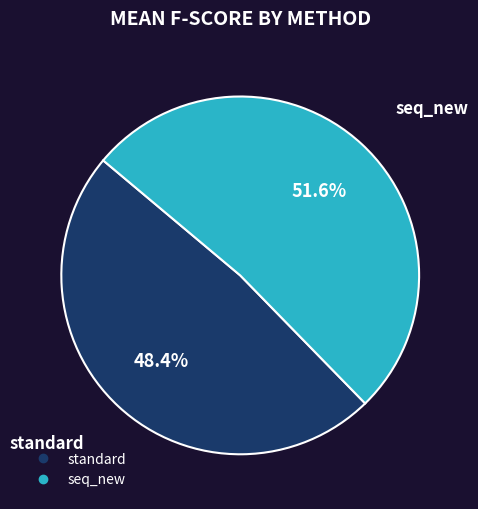

Which slice is the smallest?

standard